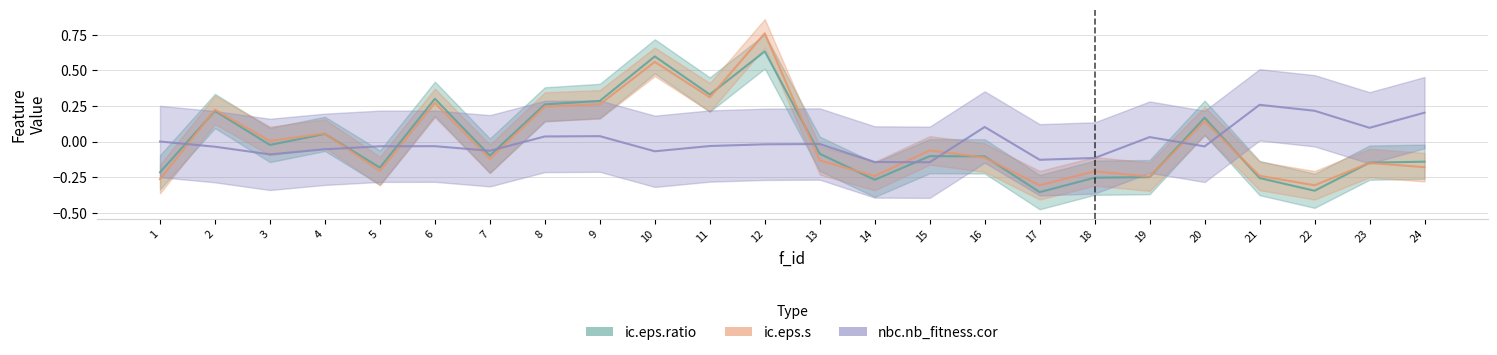

How many data points in ic.eps.ratio are above 0?

9